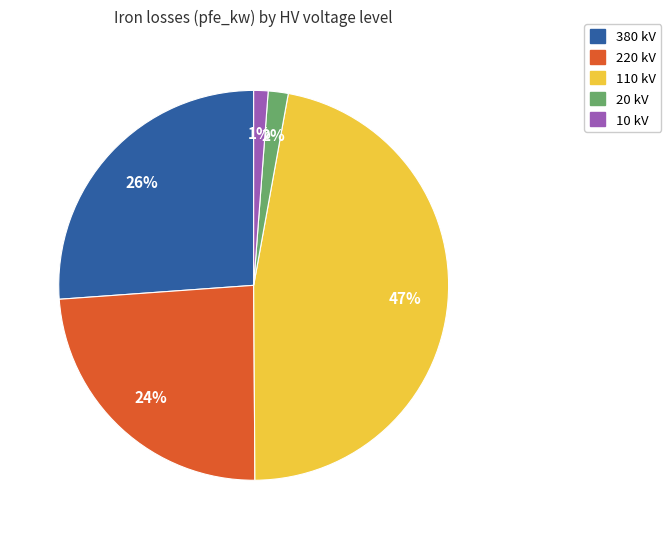

To the nearest percent, what is the average slice percentage?

20%